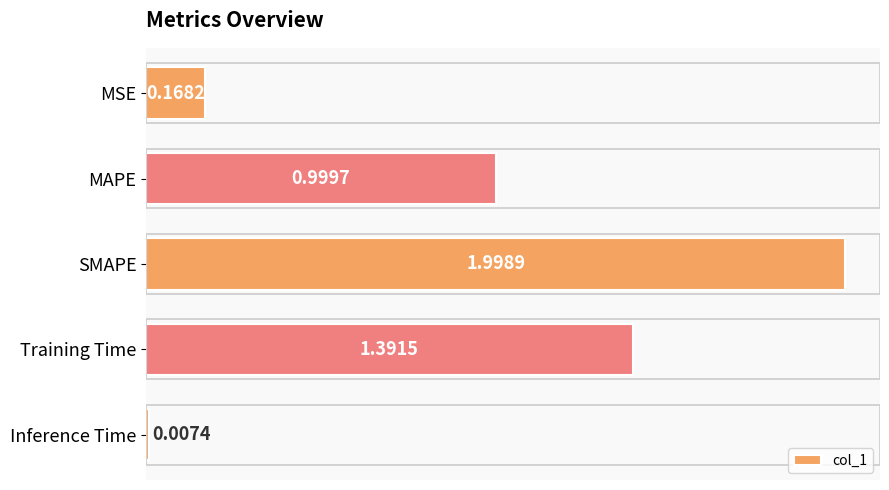

List the labels in order of value, largest first.

SMAPE, Training Time, MAPE, MSE, Inference Time